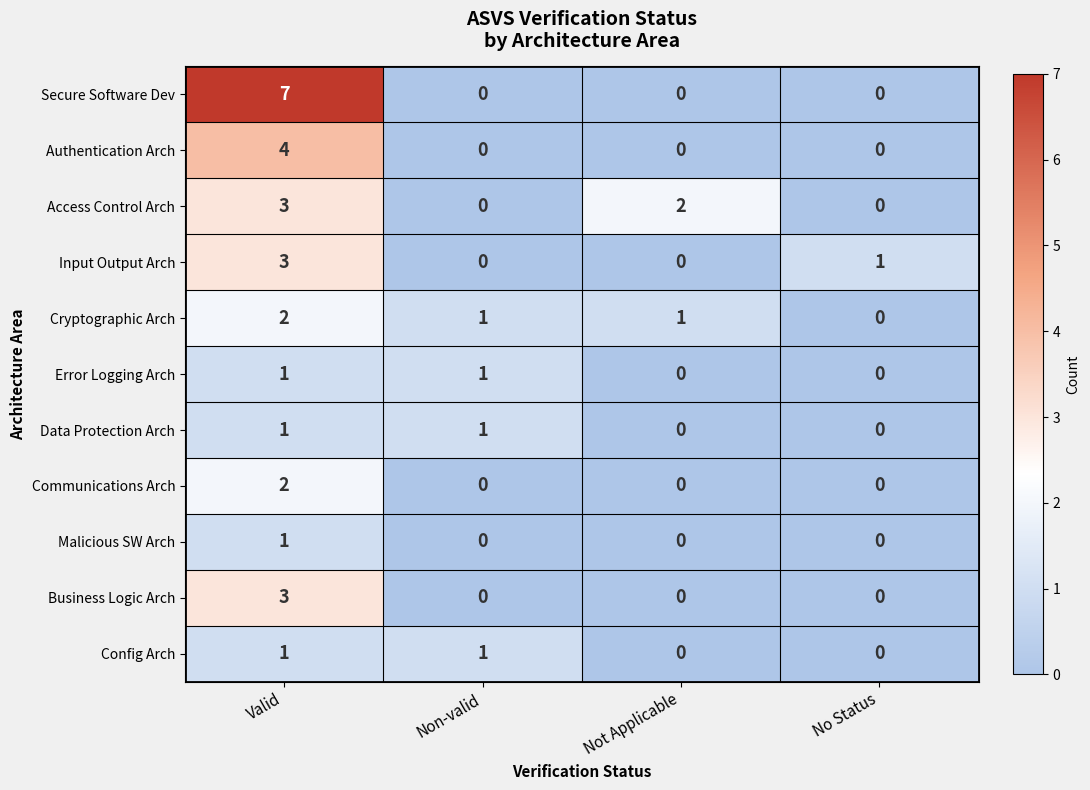

At which category does the chart reach its peak across all series?

Valid